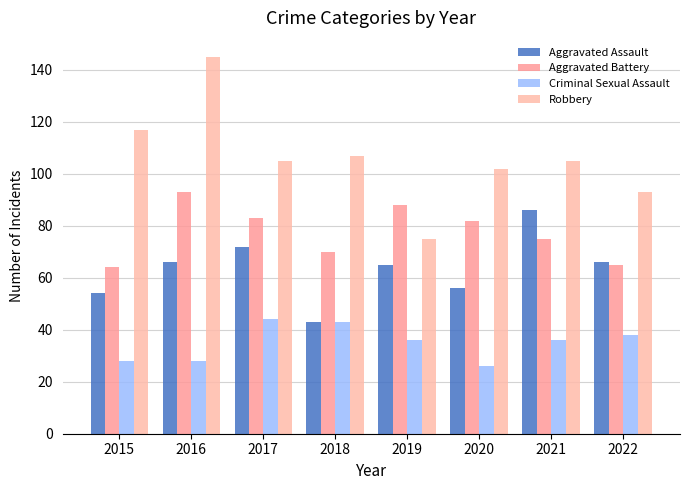

True or false: Aggravated Assault has a value of 66 at 2022.

True